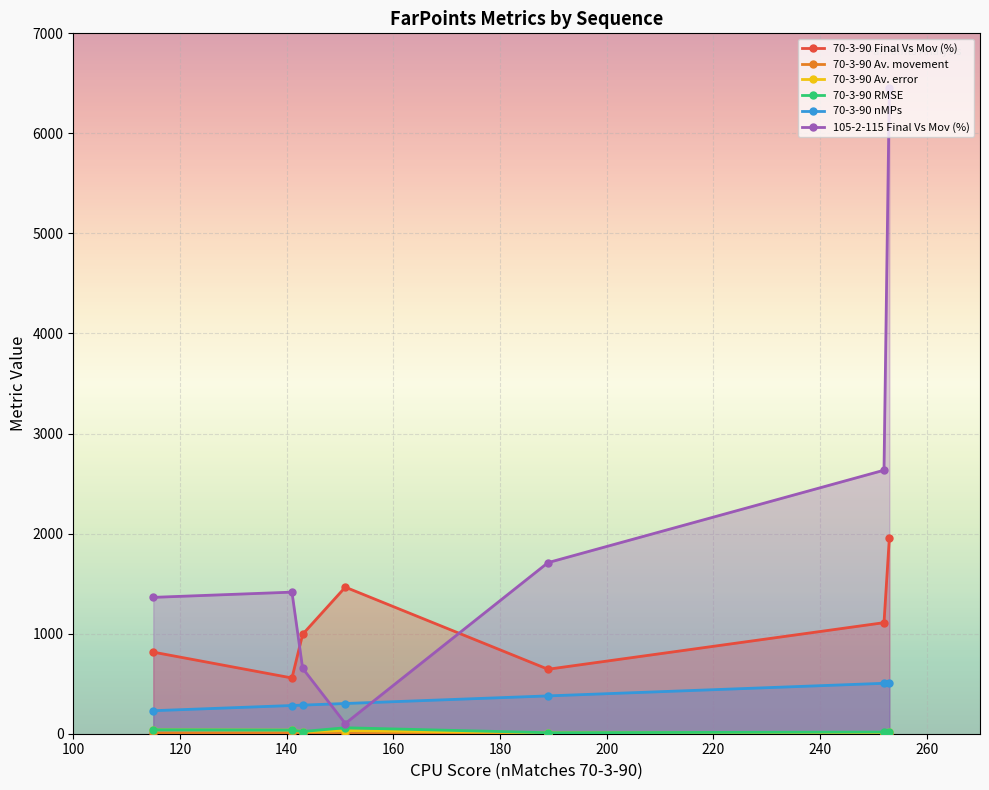

After their last crossing, which series has the higher values: 70-3-90 Final Vs Mov (%) or 105-2-115 Final Vs Mov (%)?

105-2-115 Final Vs Mov (%)